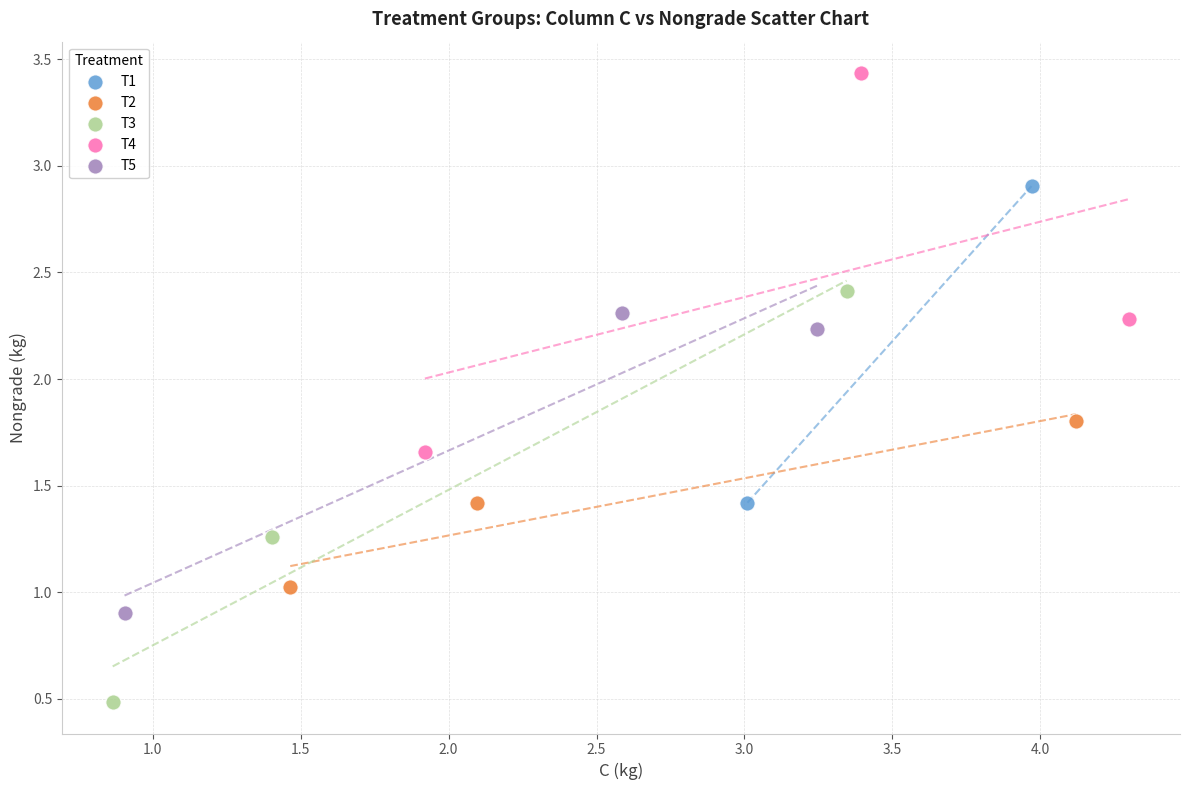

What are all the series names shown in the legend?

T1, T2, T3, T4, T5